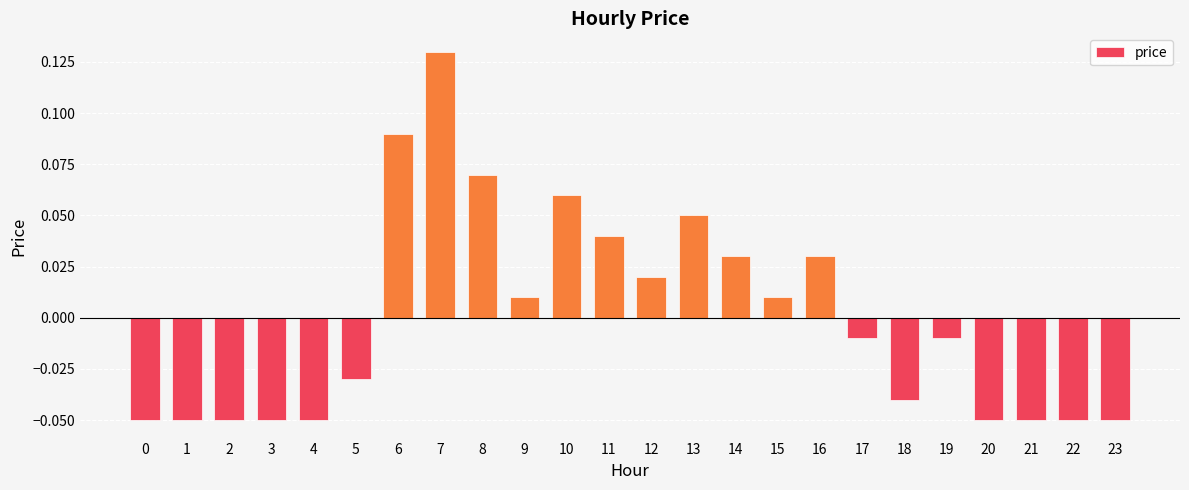

True or false: the data shows 0.0 at 6.

False